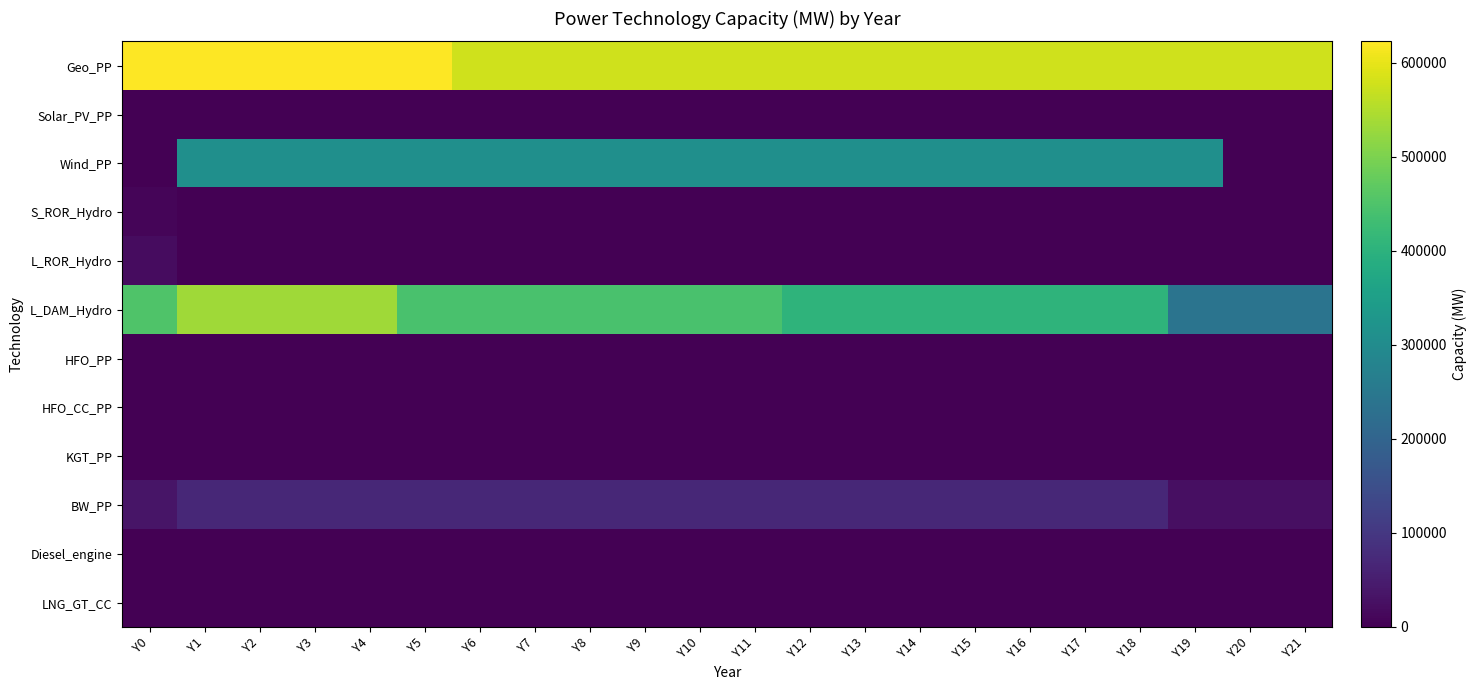

What is the total value across all series at Y21?

842900